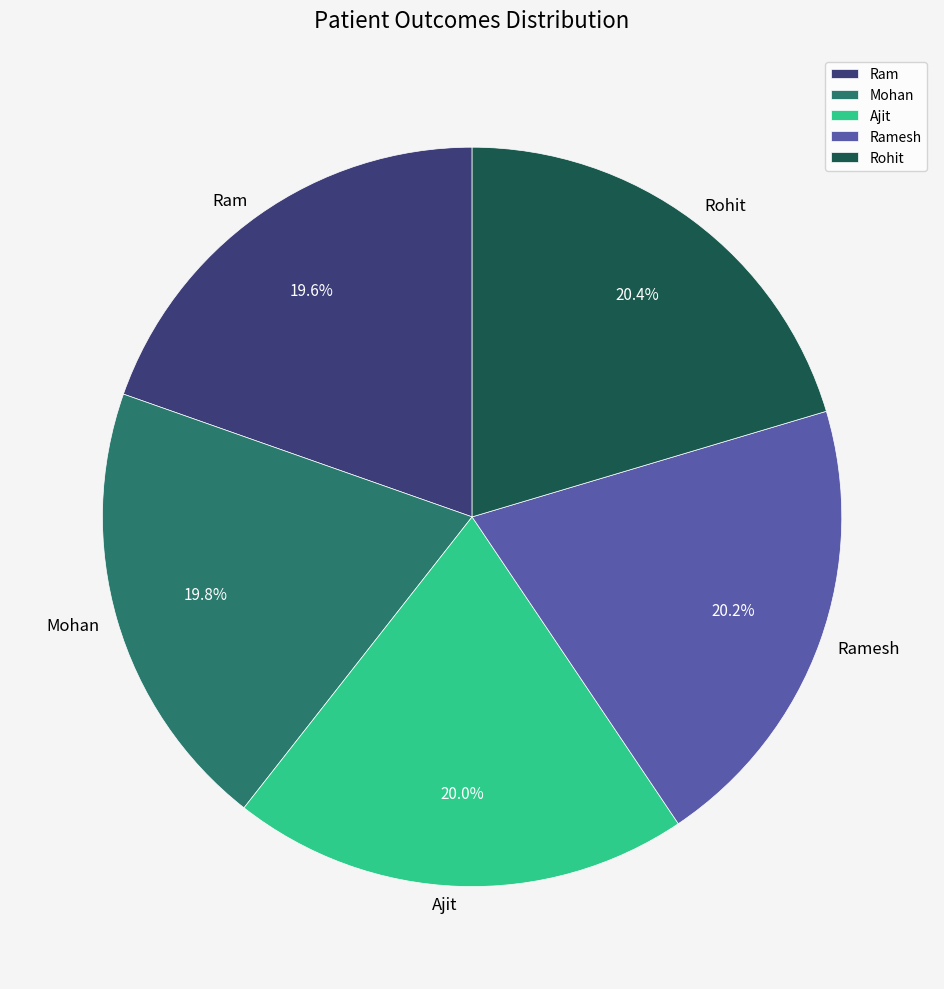

Is there any slice that represents more than half of the pie?

No